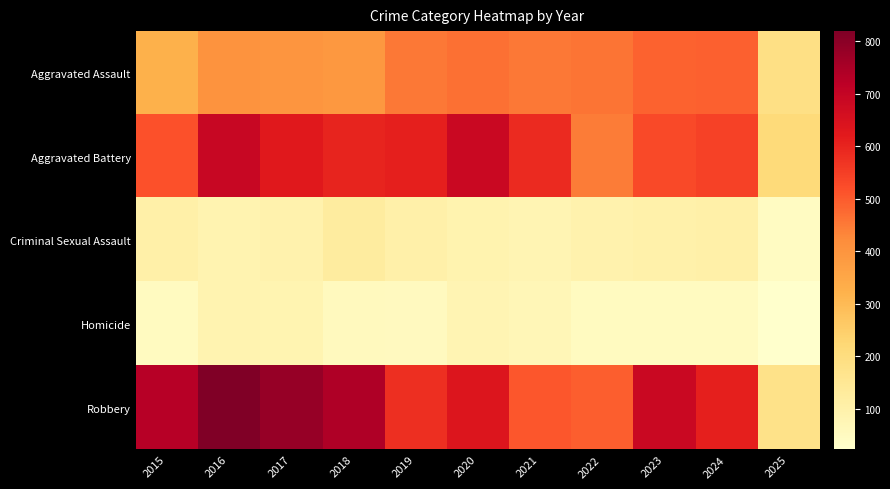

Which series has the largest range (max minus min)?

Robbery